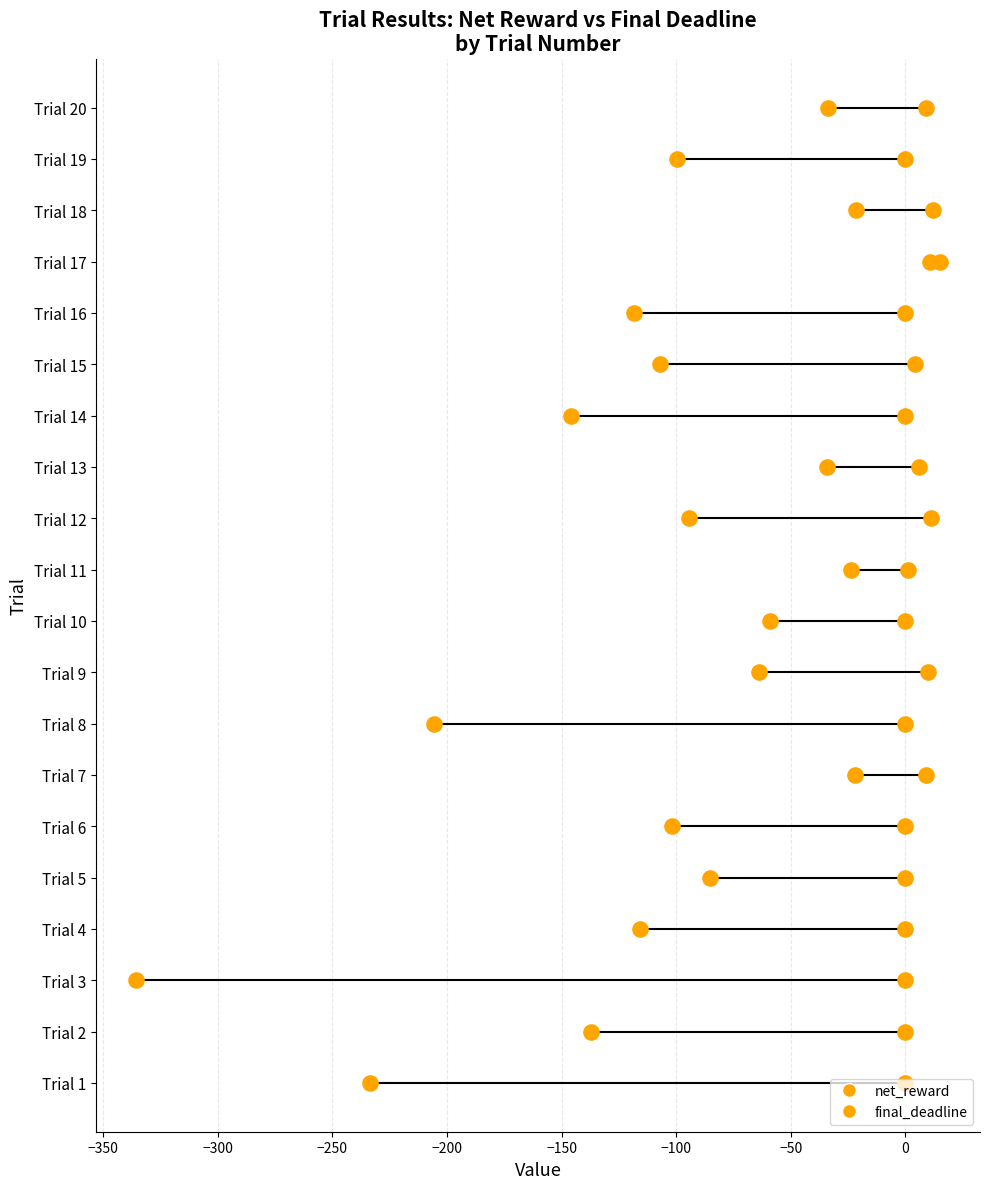

Which series contains the highest Y value?

net_reward